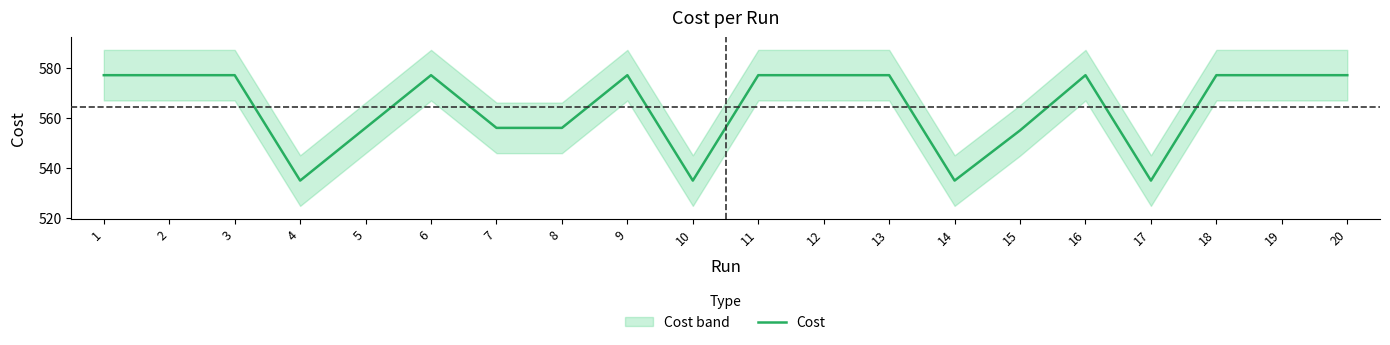

Reading left to right, extract all data points from this chart.

1=577.0	2=577.0	3=577.0	4=535.0	5=556.0	6=577.0	7=556.0	8=556.0	9=577.0	10=535.0	11=577.0	12=577.0	13=577.0	14=535.0	15=555.0	16=577.0	17=535.0	18=577.0	19=577.0	20=577.0